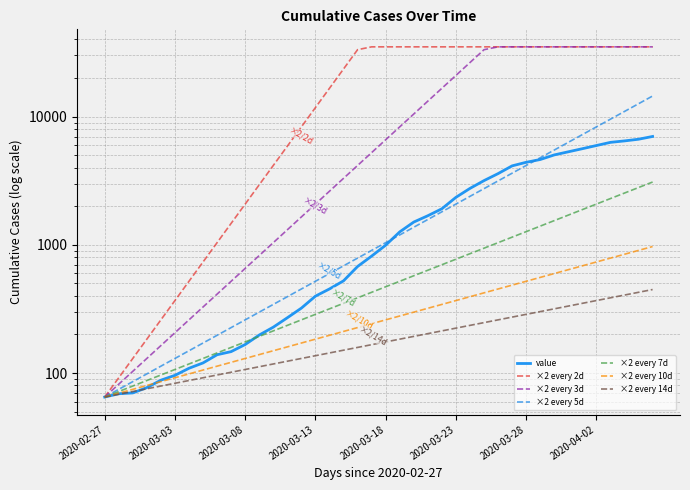

Which has a higher value, 2020-03-14 or 2020-03-12?

2020-03-14